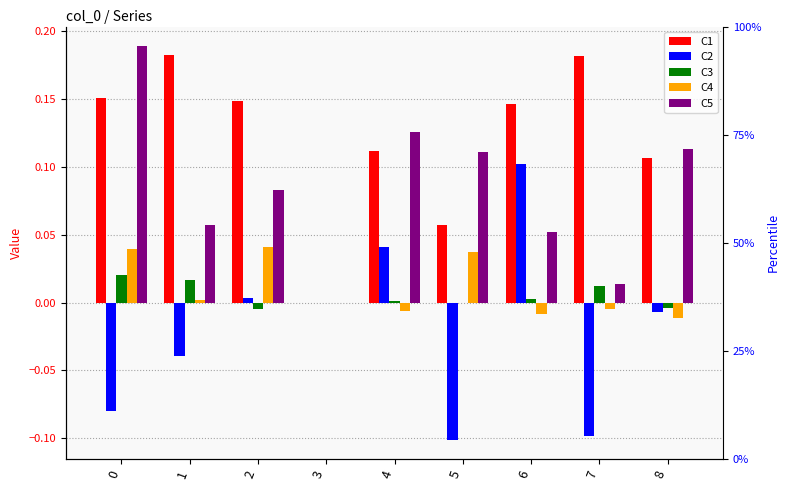

Is it true that C1 equals 0.1 at 6?

True